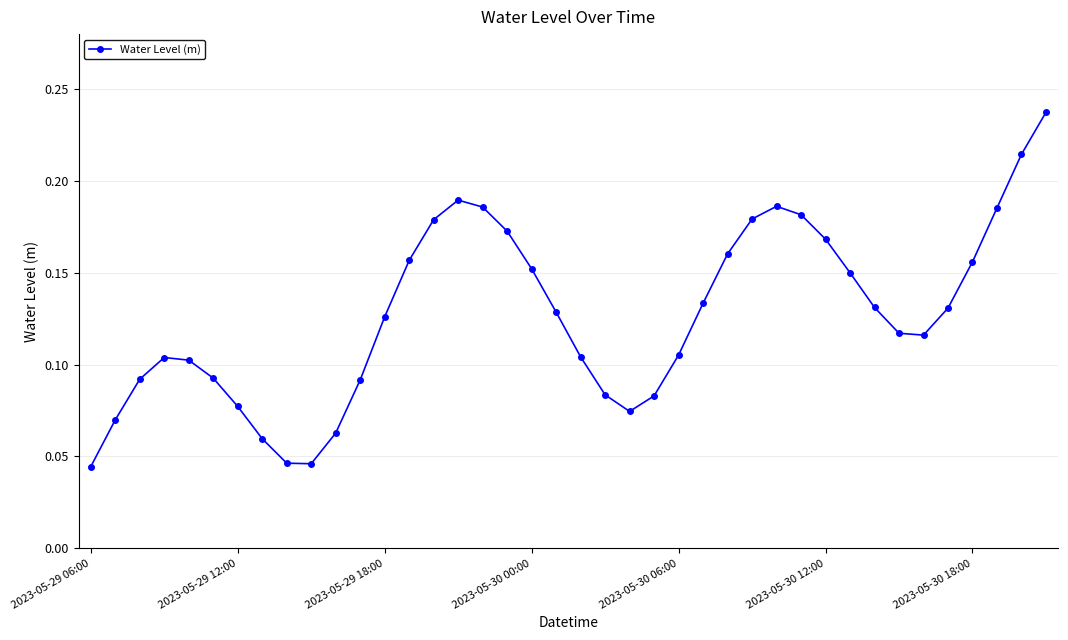

Does the chart display data point markers on the line(s)?

Yes